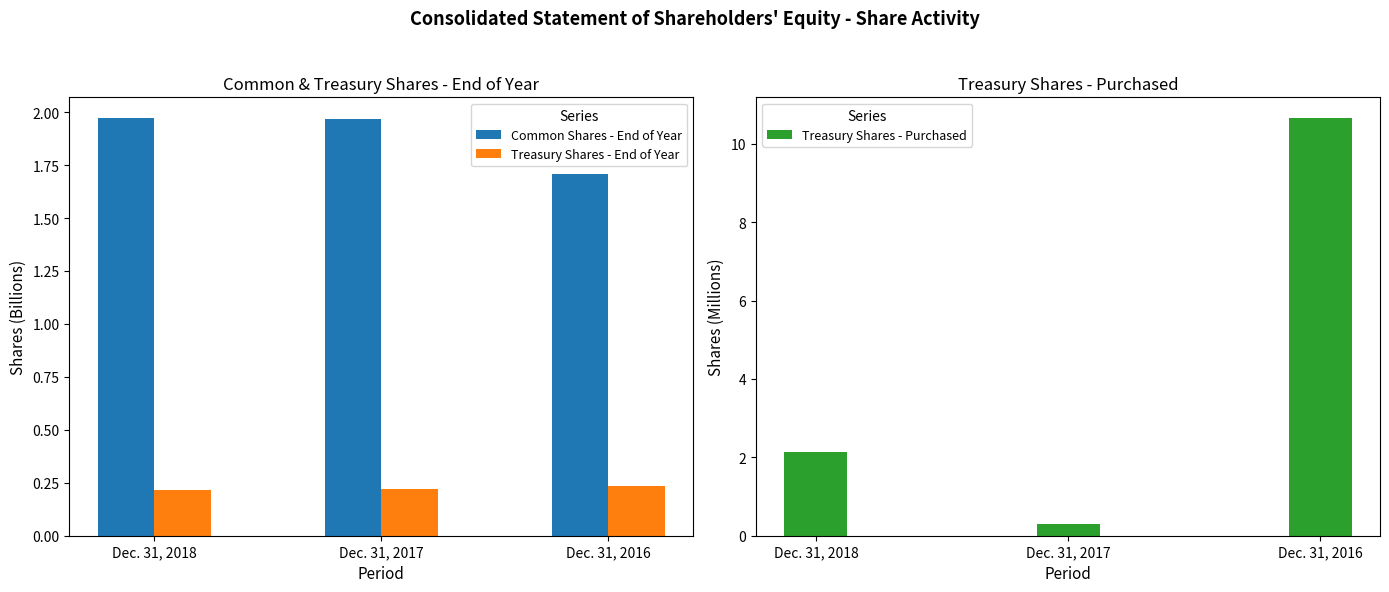

At which label does Treasury Shares - End of Year reach its peak?

Dec. 31, 2016